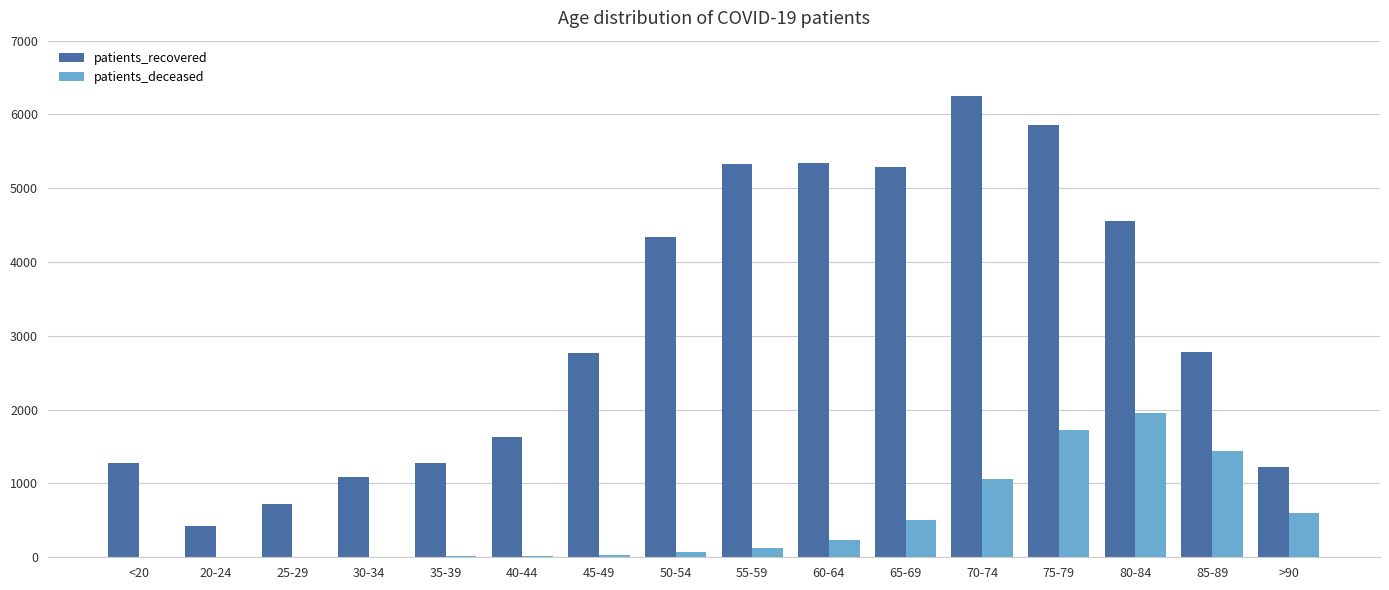

Count the number of data series in this chart.

2